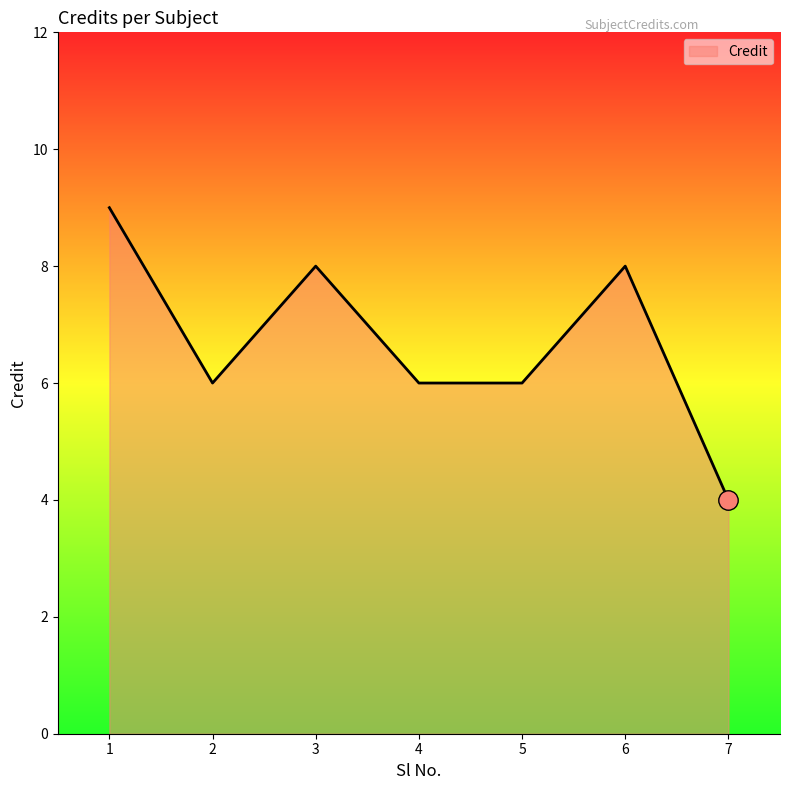

How many categories are shown in the chart?

7